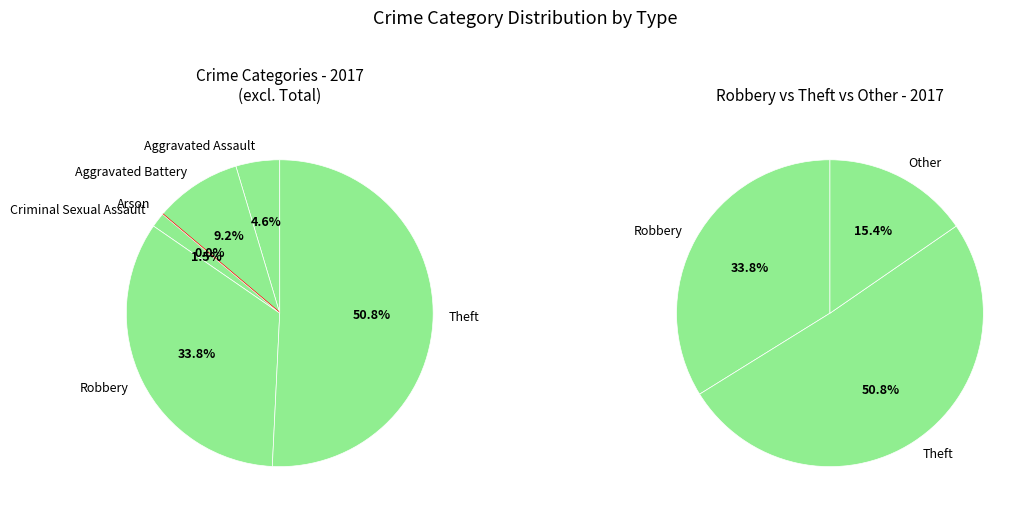

Approximately how many times larger is the value at Robbery compared to Aggravated Battery?

3.7